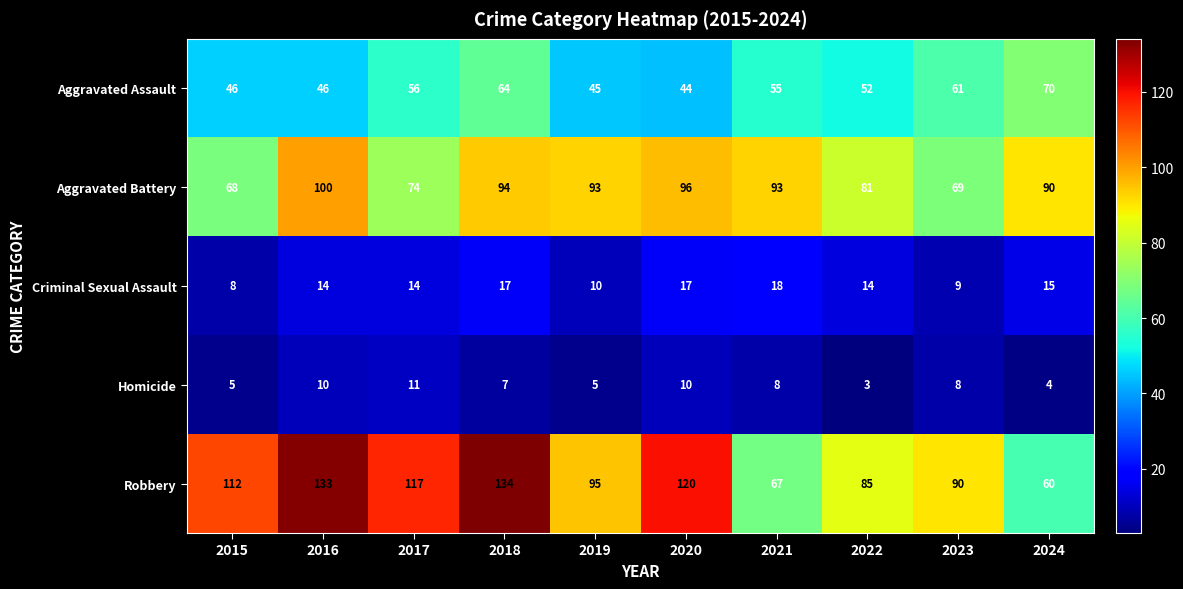

What is the average value of the Criminal Sexual Assault series?

14